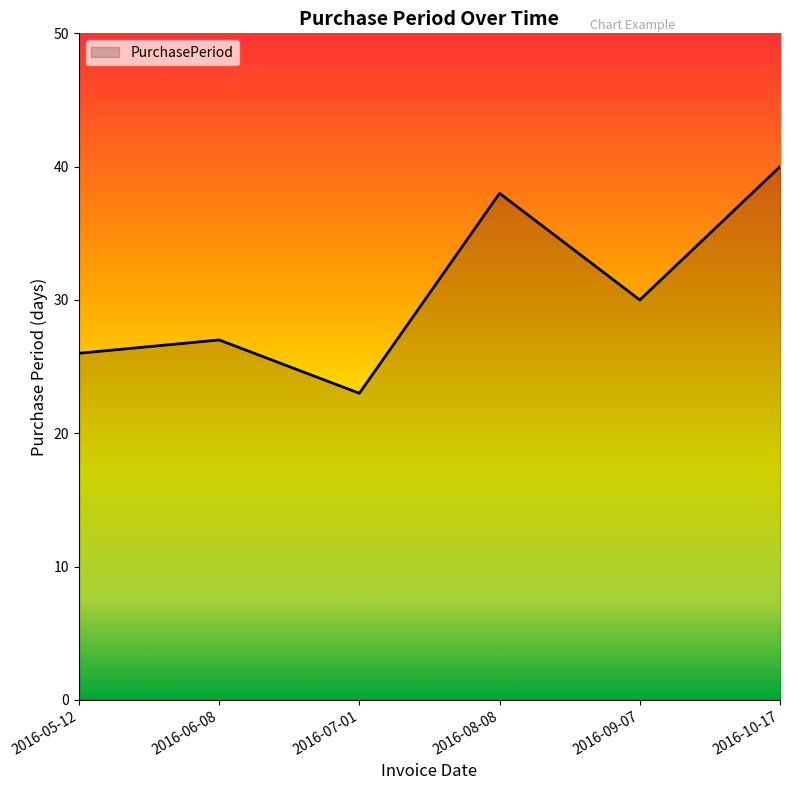

Where is the data nearest to the value 31?

2016-09-07